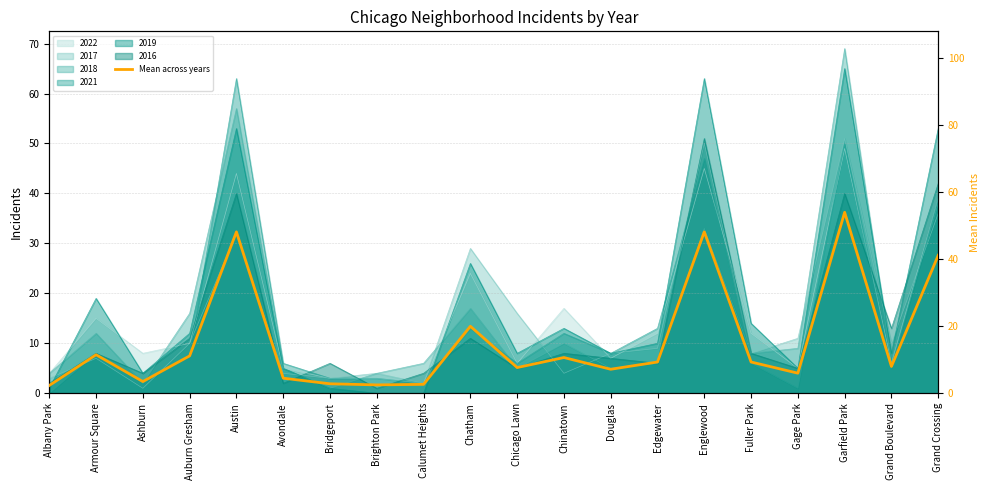

Rank the categories by value from lowest to highest.

Albany Park, Brighton Park, Calumet Heights, Bridgeport, Ashburn, Avondale, Gage Park, Douglas, Chicago Lawn, Grand Boulevard, Edgewater, Fuller Park, Chinatown, Auburn Gresham, Armour Square, Chatham, Grand Crossing, Austin, Englewood, Garfield Park